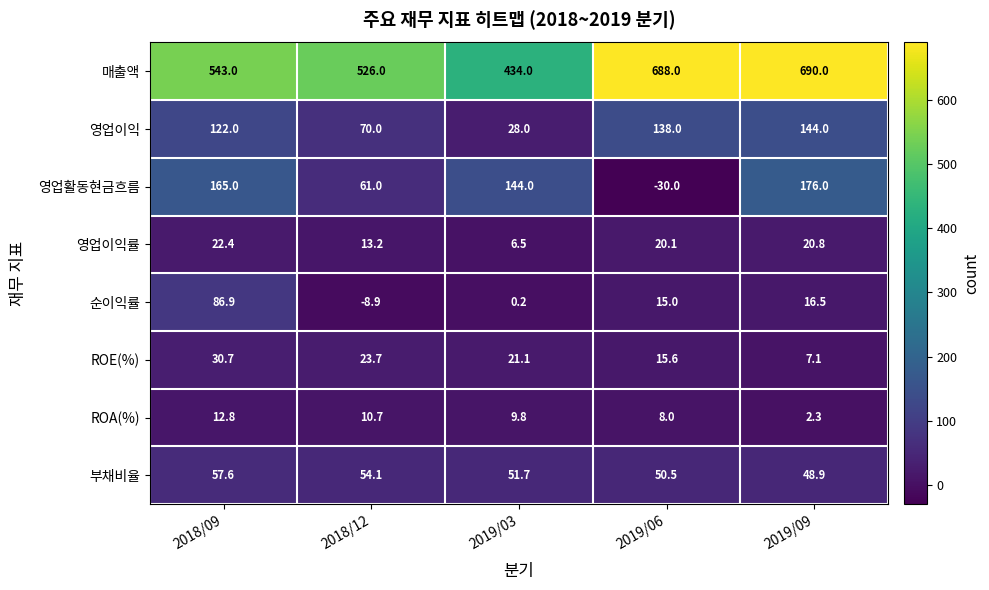

Which series changed the most between 2019/03 and 2019/06?

매출액